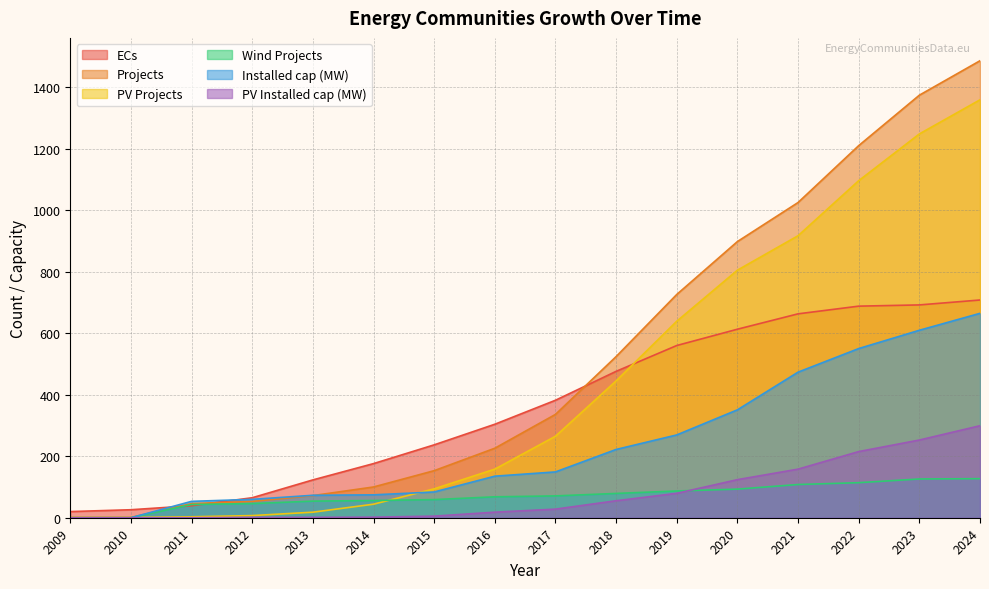

What is the average value of the PV Projects series?

443.8